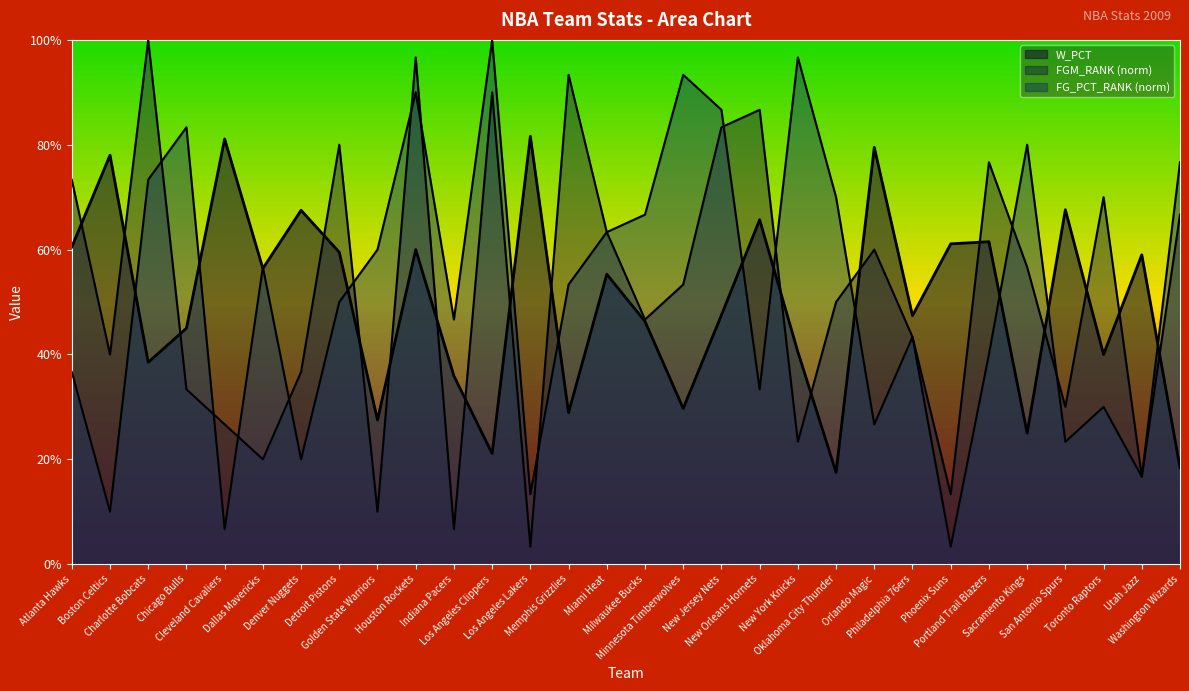

Which series has the largest total across all categories?

FGM_RANK